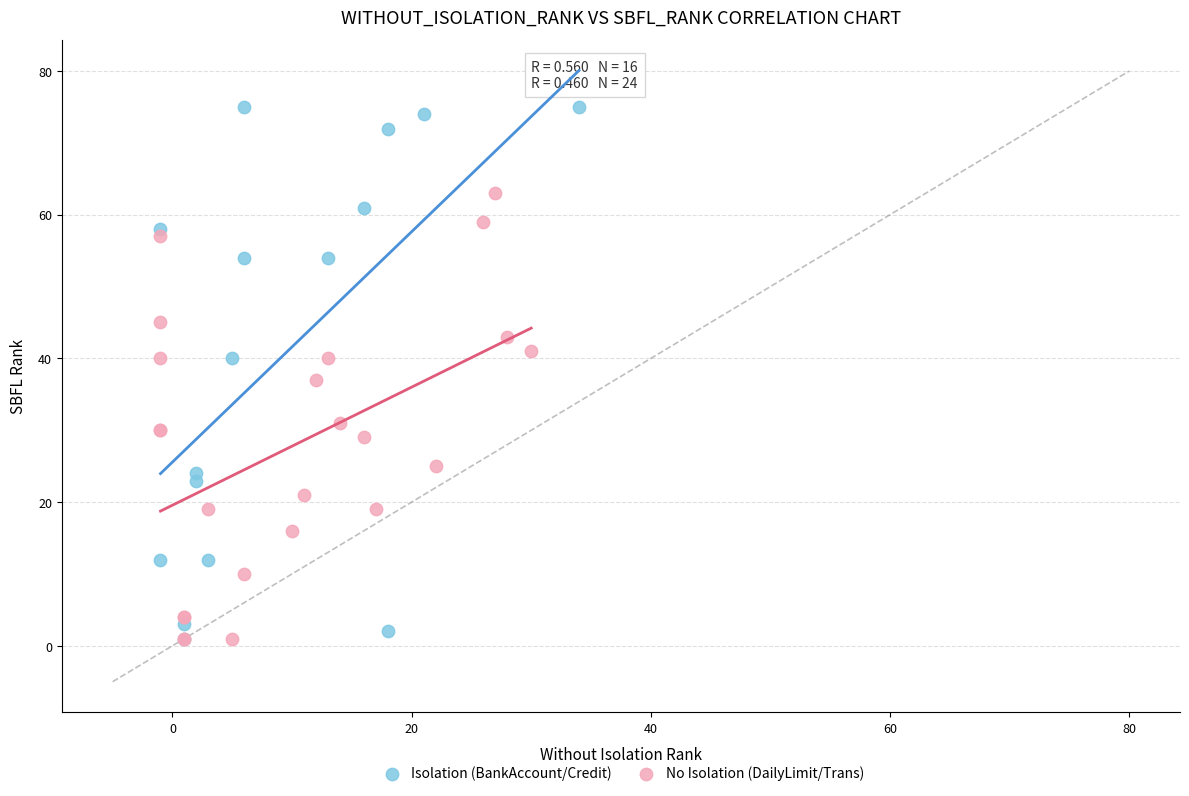

Which series has the largest Y range (max minus min)?

Isolation (BankAccount/Credit)